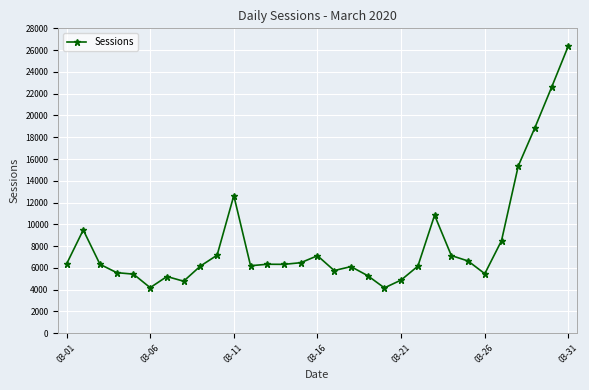

What is the minimum value shown in the chart?

4166